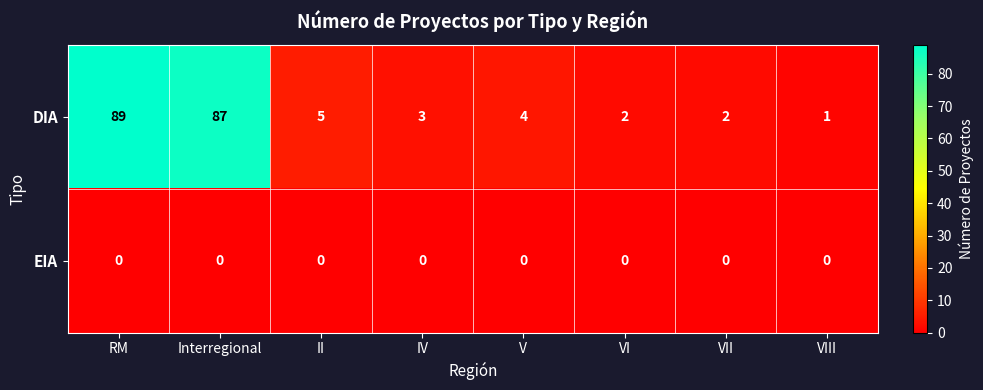

Rank the series by their average value, from highest to lowest.

DIA, EIA